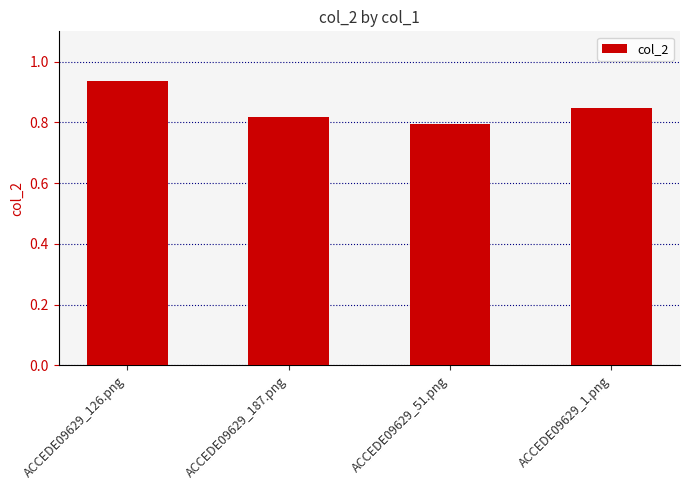

True or false: the data shows 0.8 at ACCEDE09629_187.png.

True